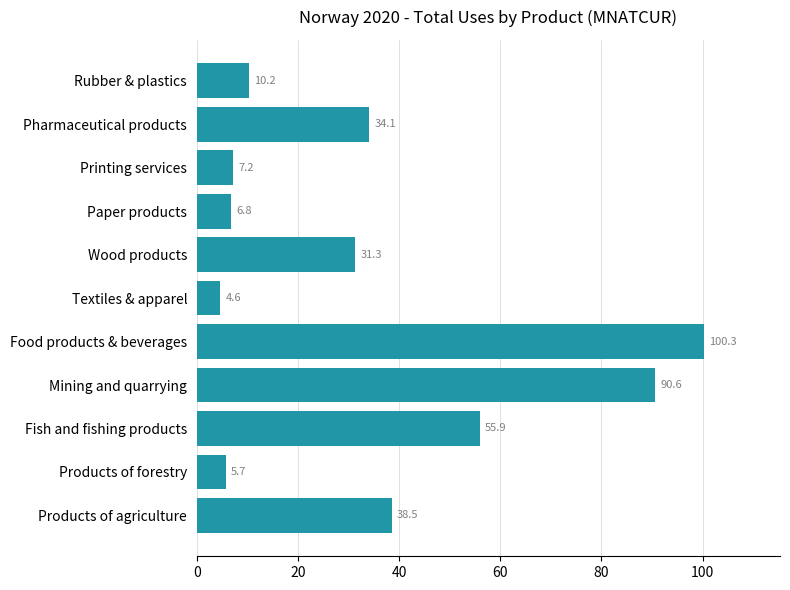

What is the difference between the second highest and minimum values?

86.0